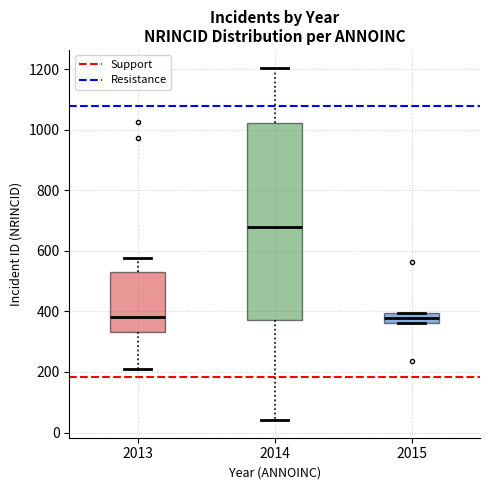

Comparing the boxes themselves (not the whiskers), which one is the tallest?

2014